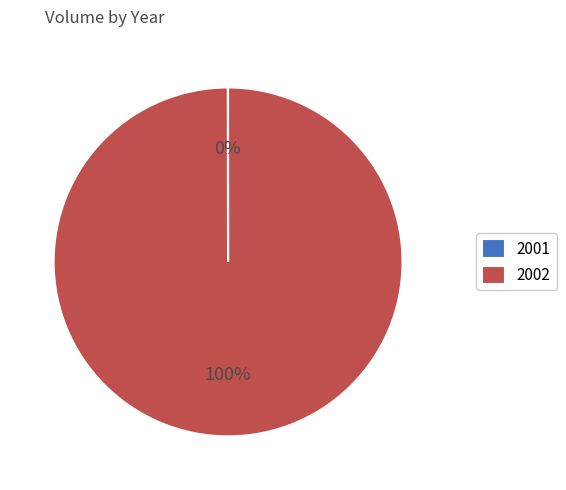

Which category has the biggest portion of the pie?

2002